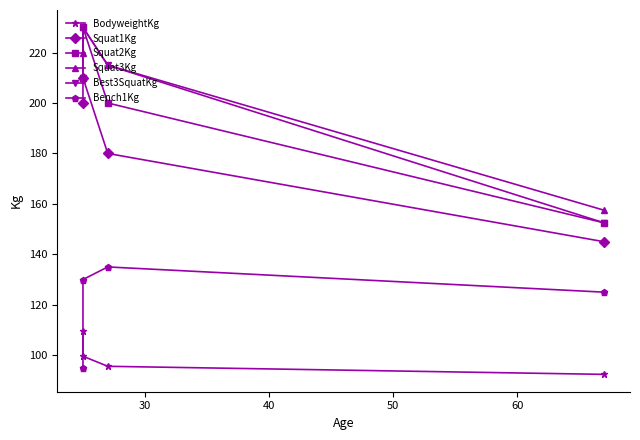

Reading right to left, transcribe all the data shown in this chart.

BodyweightKg: 92.4	95.6	99.6	109.7
Squat1Kg: 145.0	180.0	210.0	200.0
Squat2Kg: 152.5	200.0	230.0	210.0
Squat3Kg: 157.5	215.0	230.0	220.0
Best3SquatKg: 152.5	215.0	230.0	210.0
Bench1Kg: 125.0	135.0	130.0	95.0